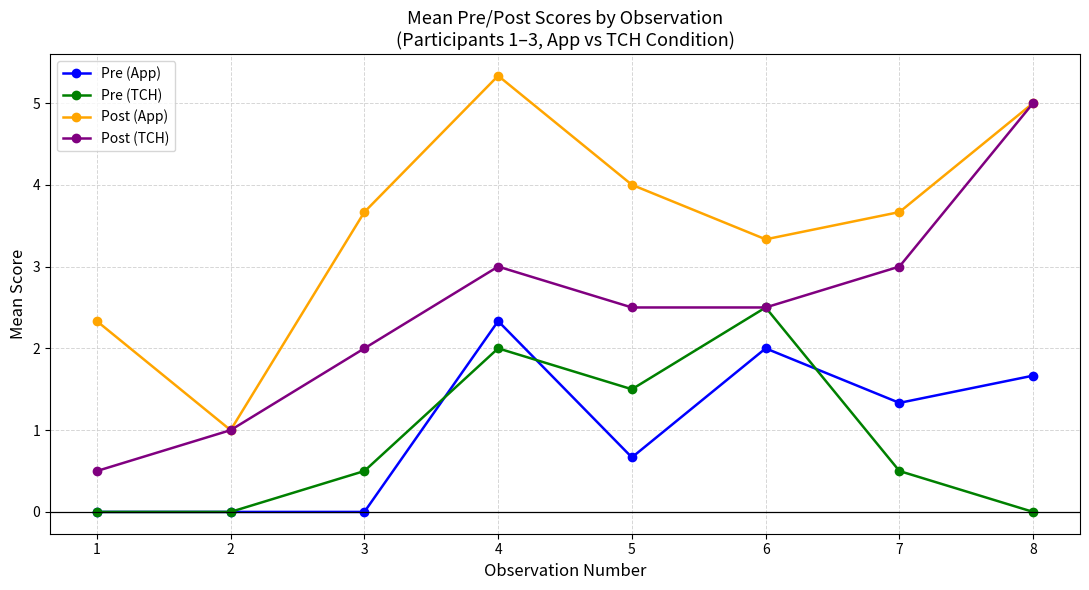

How many series are shown in this chart?

4